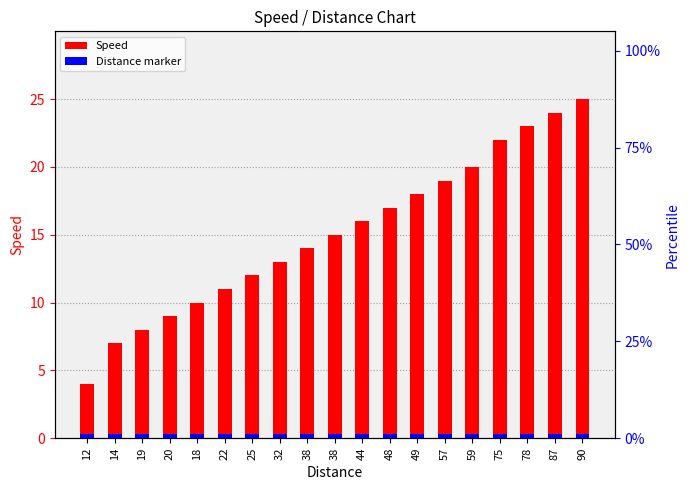

Does the chart contain any negative values?

No